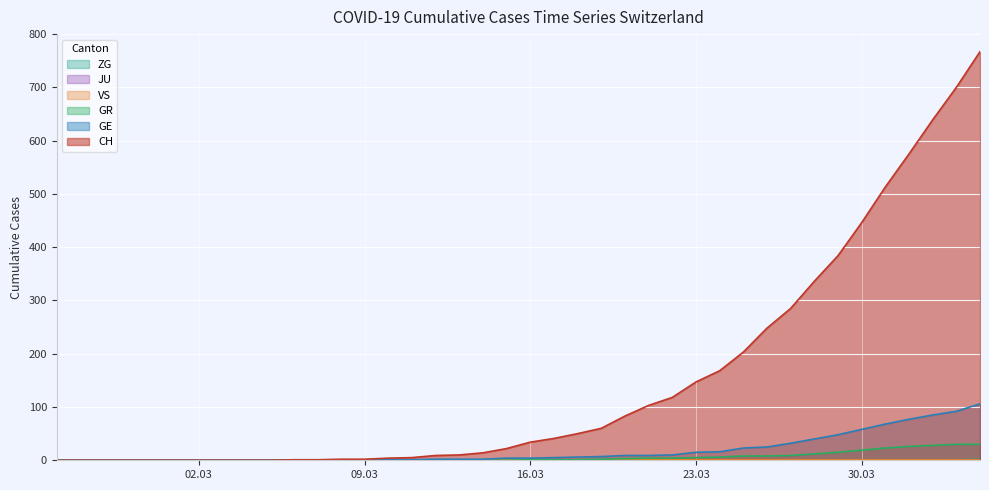

Which series has the largest total across all categories?

CH